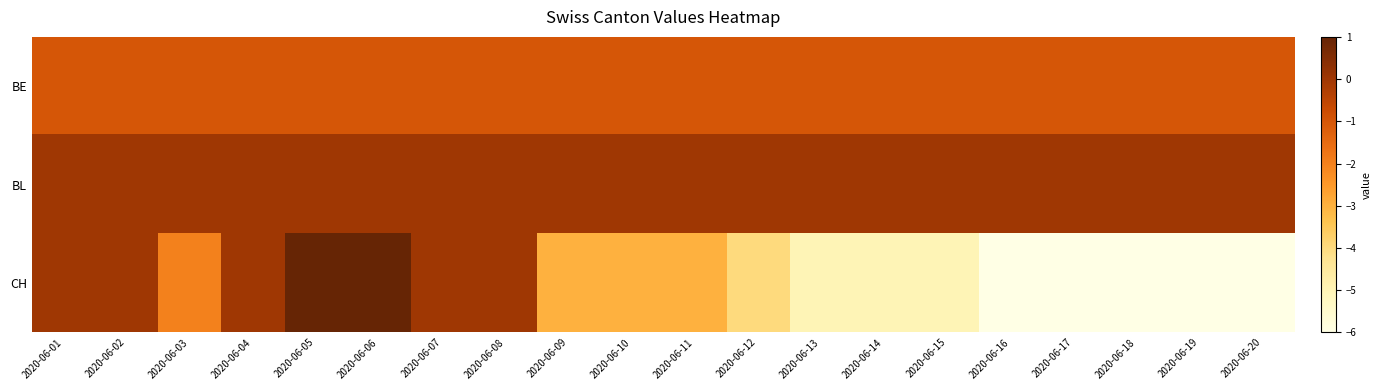

At which category is the sum across all series the highest?

2020-06-05